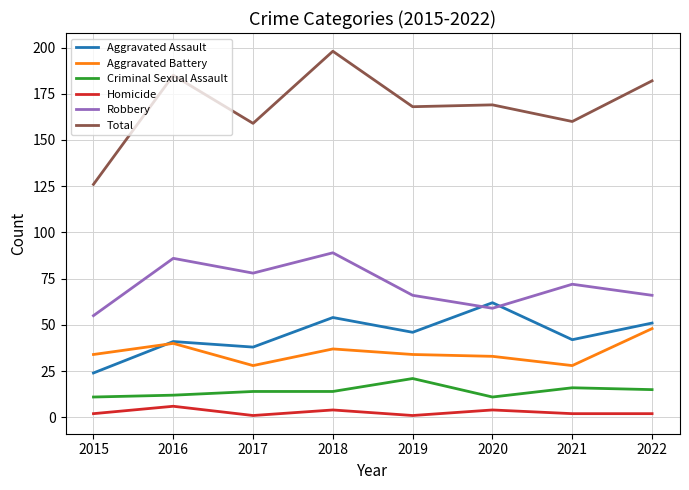

Which series has the largest range (max minus min)?

Total